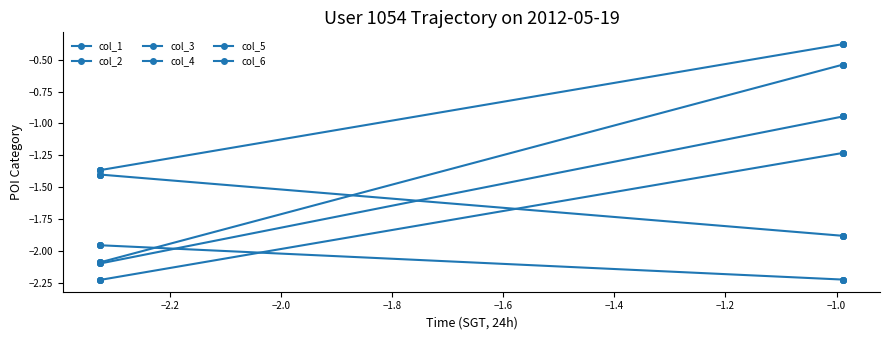

How many distinct data groups are displayed?

6